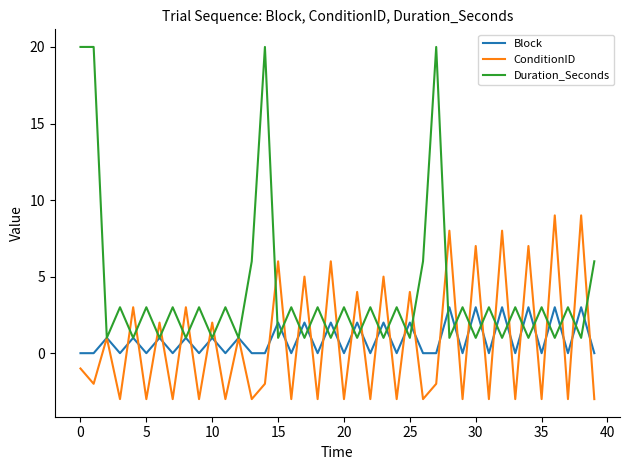

Which series has the largest total across all categories?

Duration_Seconds